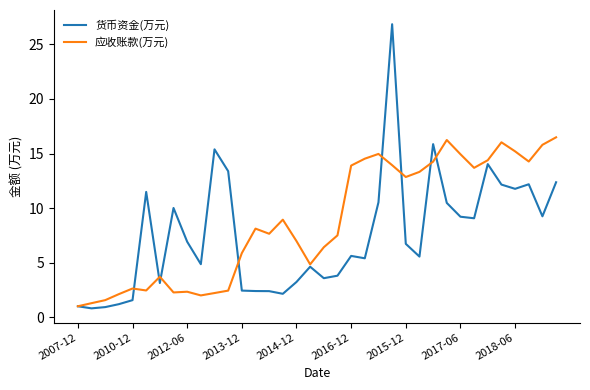

What is the lowest value of the 货币资金(万元) series?

0.8